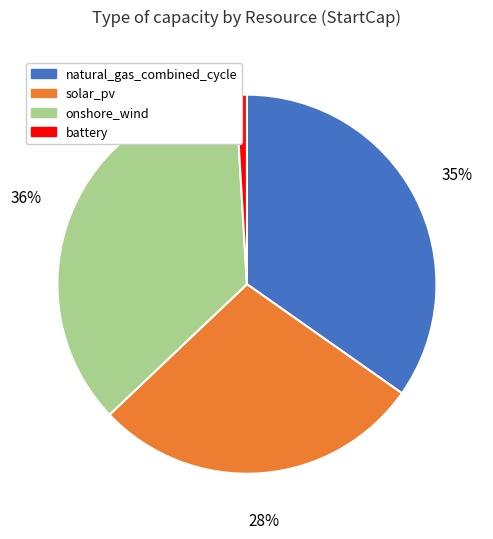

Which has a higher value, onshore_wind or solar_pv?

onshore_wind